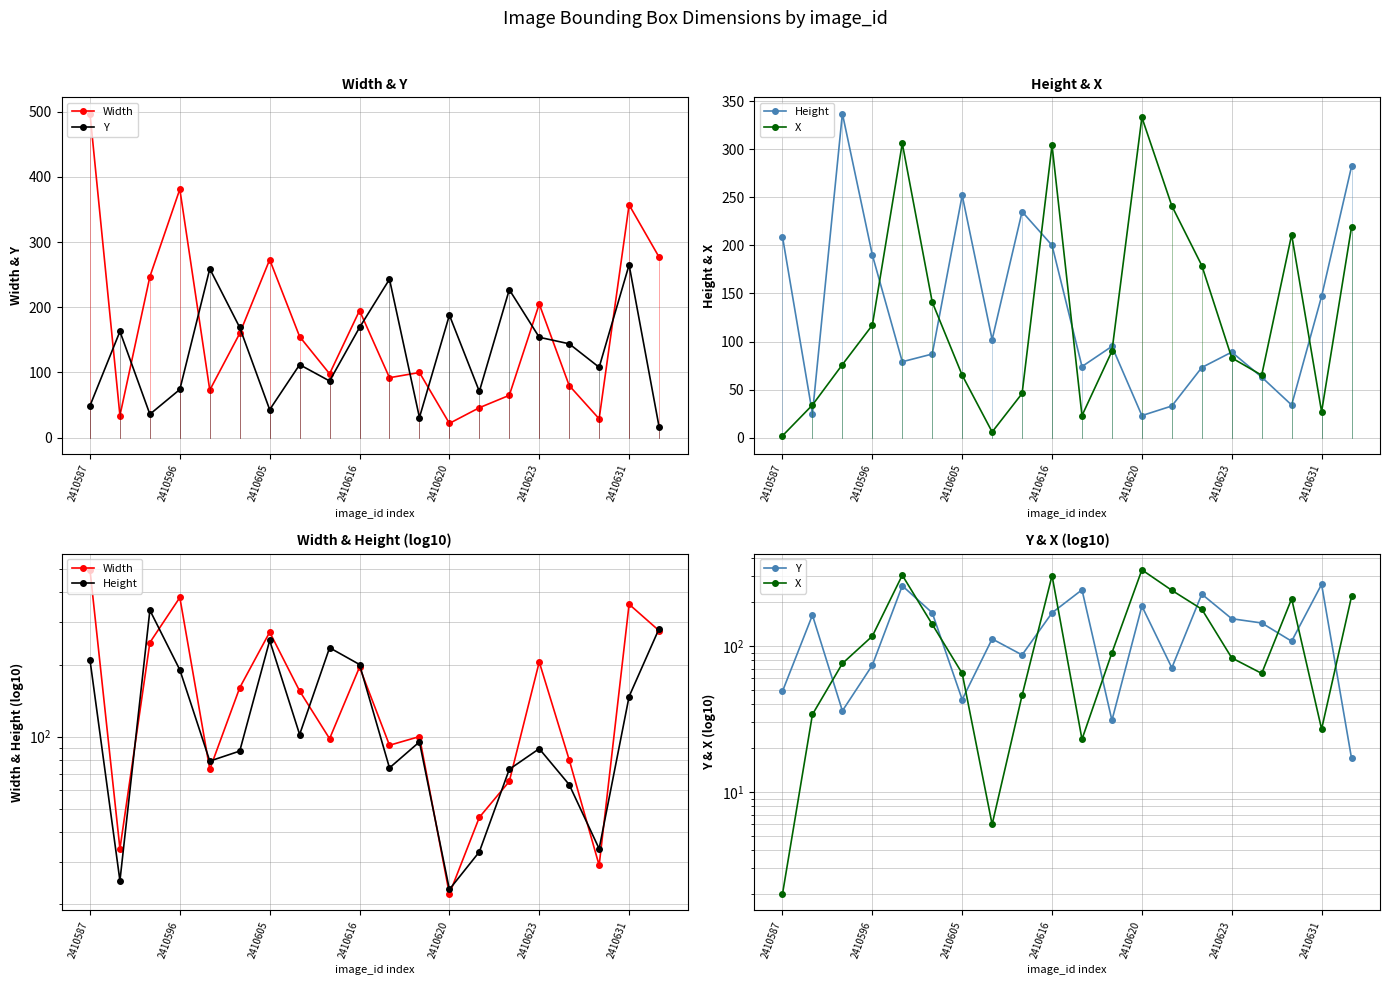

Between 2410616 and 16, which is larger?

2410616